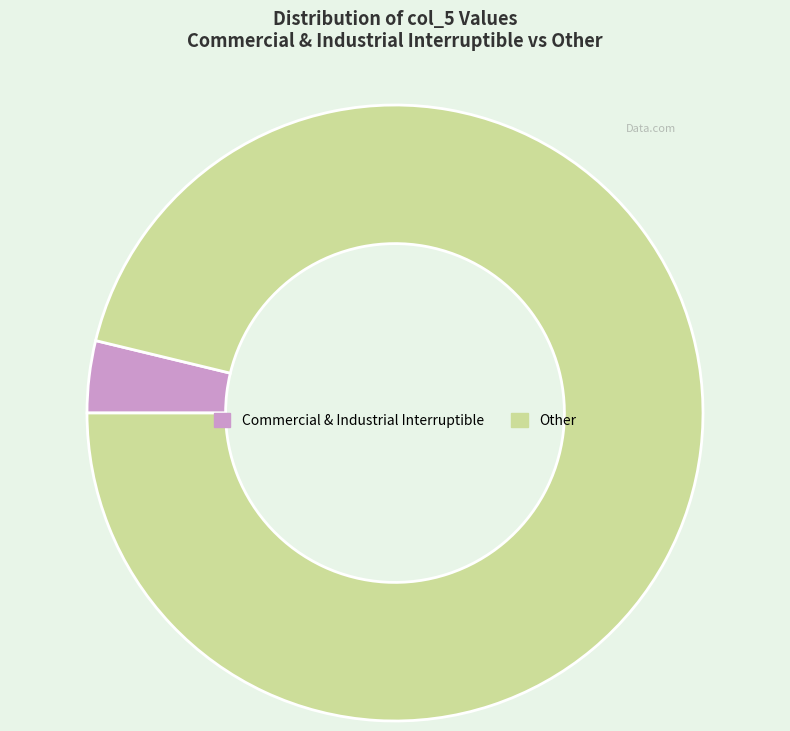

Rank the categories by value from highest to lowest.

Other, Commercial & Industrial Interruptible